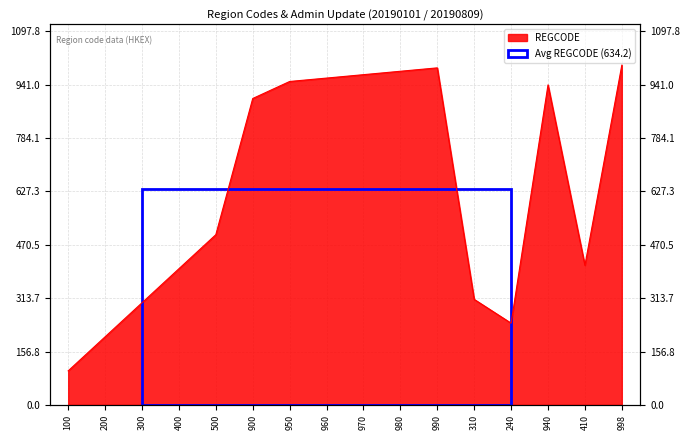

What is the difference between the maximum and minimum values?

898